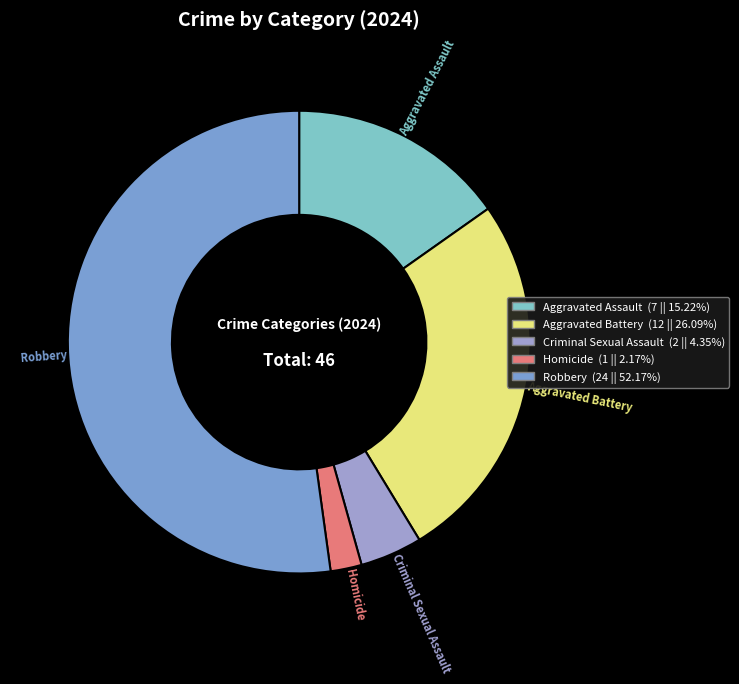

How many slices are in this pie chart?

5